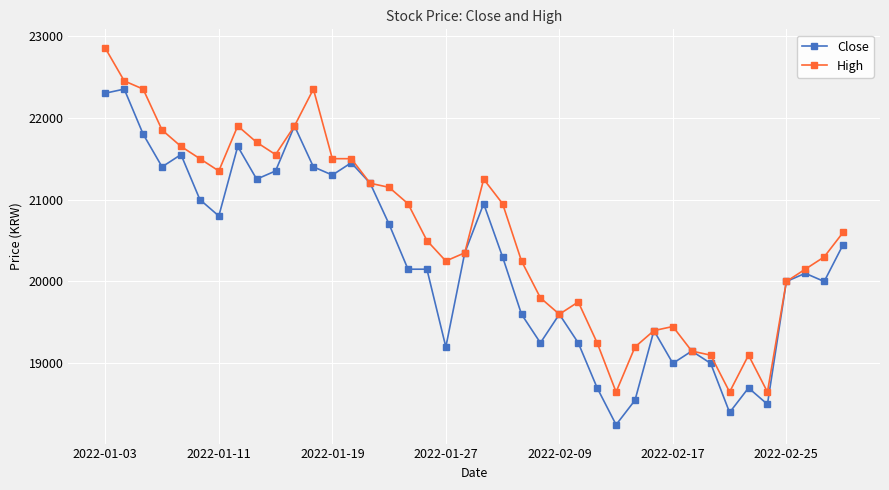

List the series in order of their peak value, lowest first.

Close, High